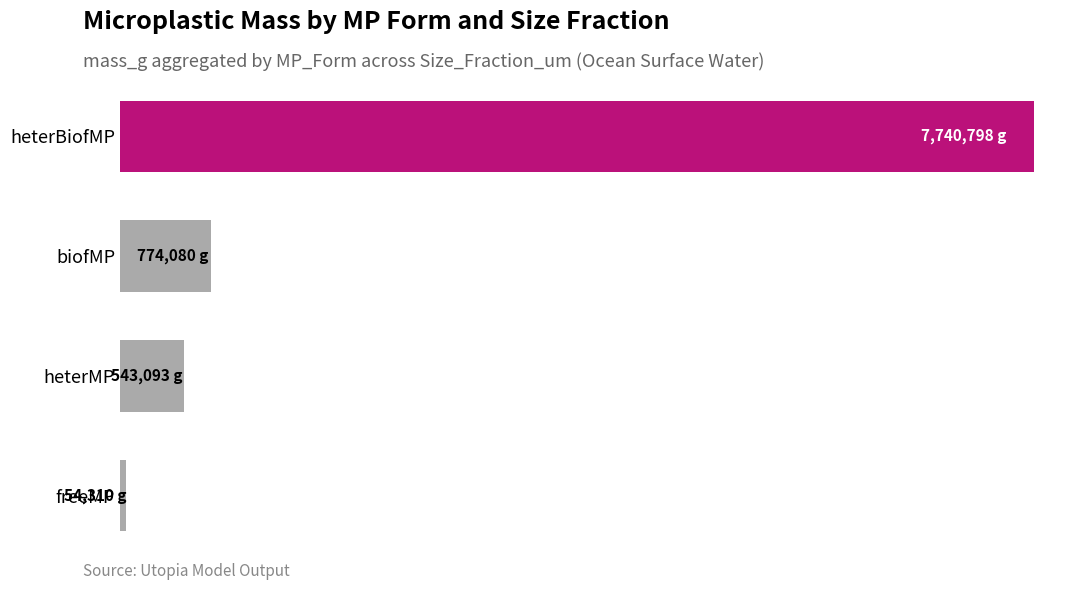

What is the sum of all heterMP values?

543092.5